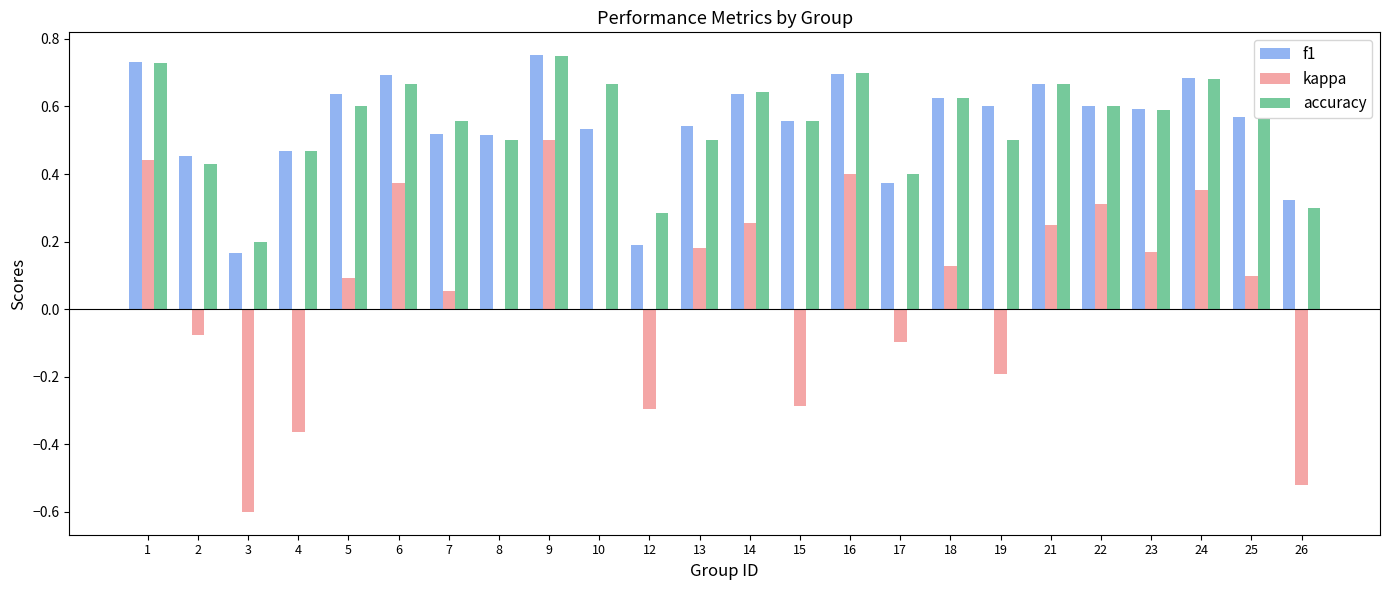

At which label does kappa reach its peak?

9